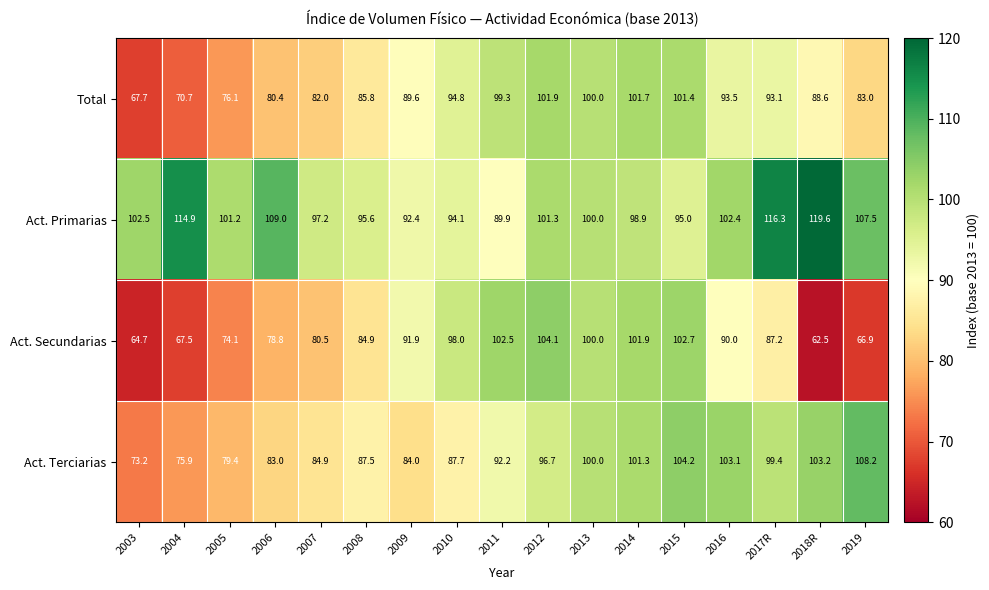

At which category is the sum across all series the highest?

2012